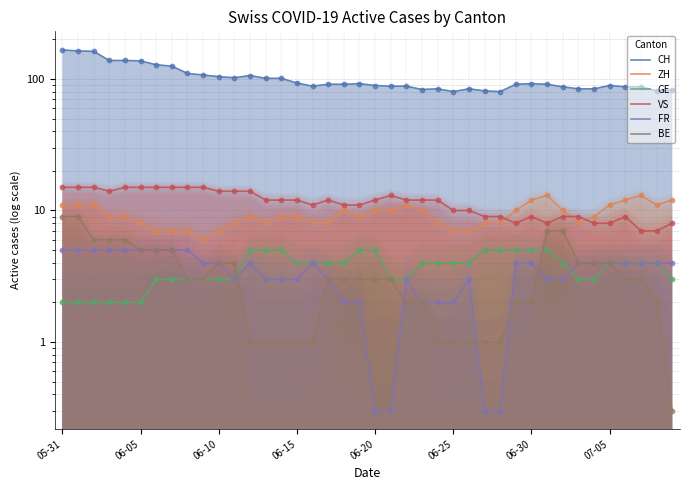

At which category is the sum across all series the highest?

05-31